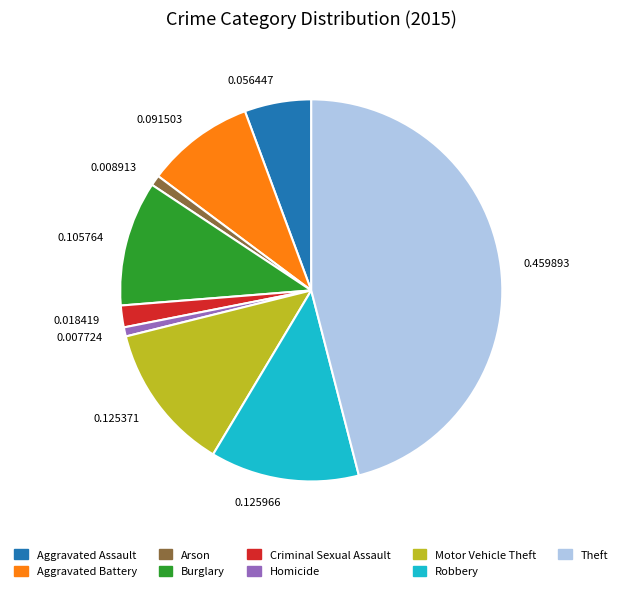

Count the number of slices in the pie.

9